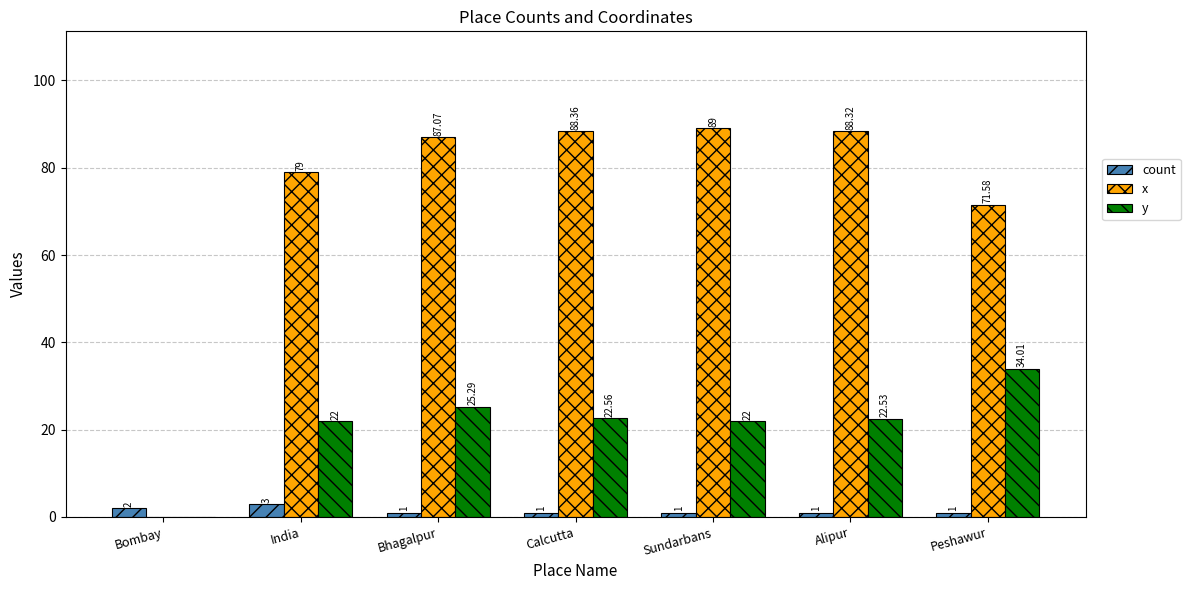

At which label does x first exceed 87?

Bhagalpur